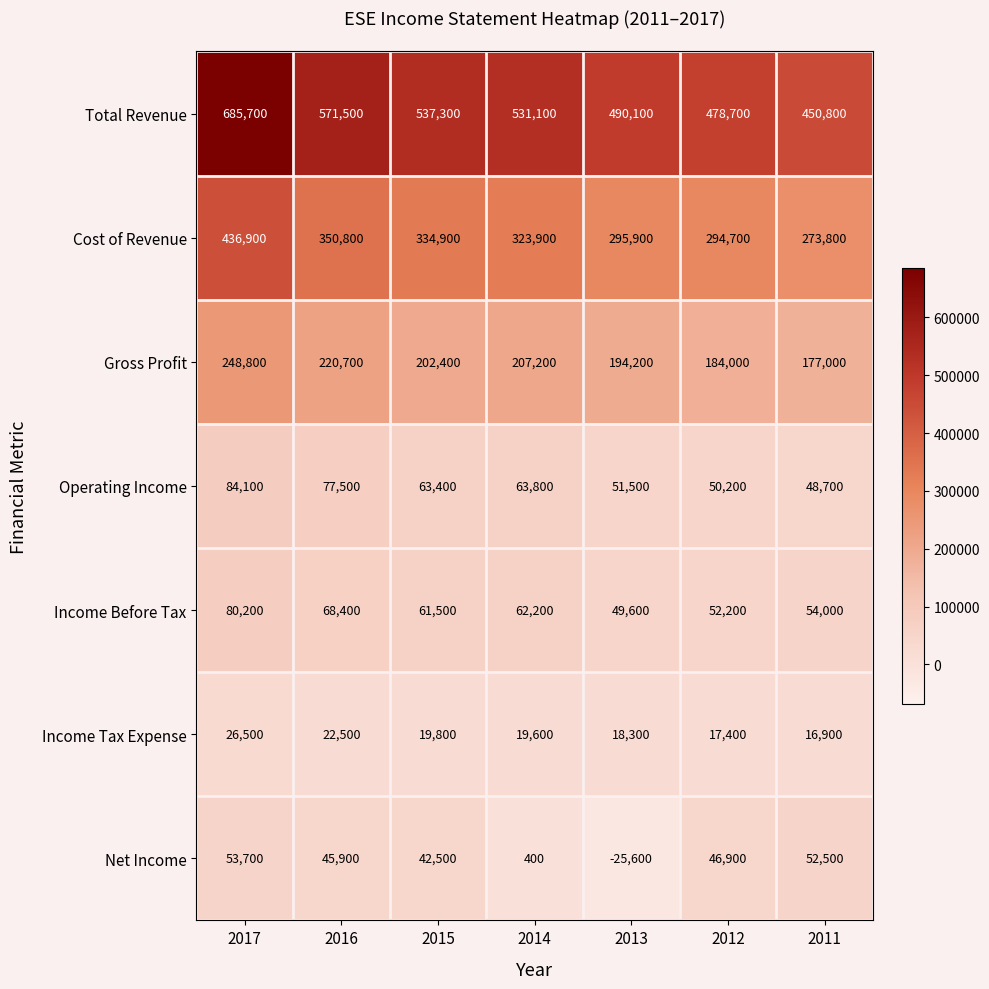

At which category is the sum across all series the highest?

2017